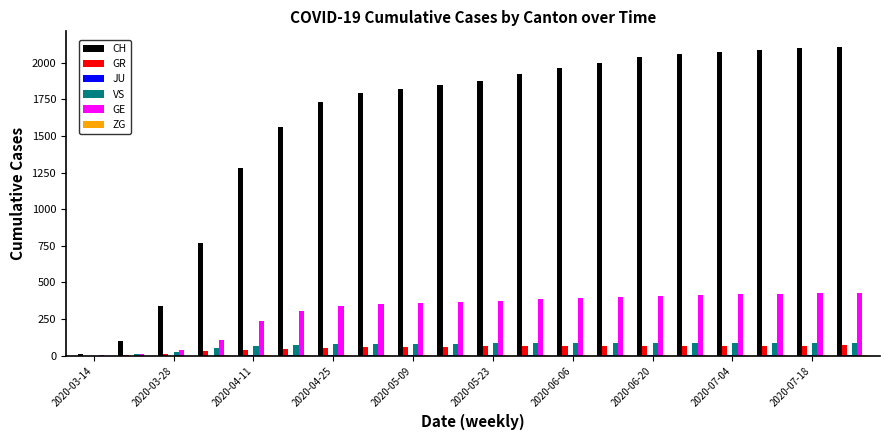

What is the highest value of the CH series?

2109